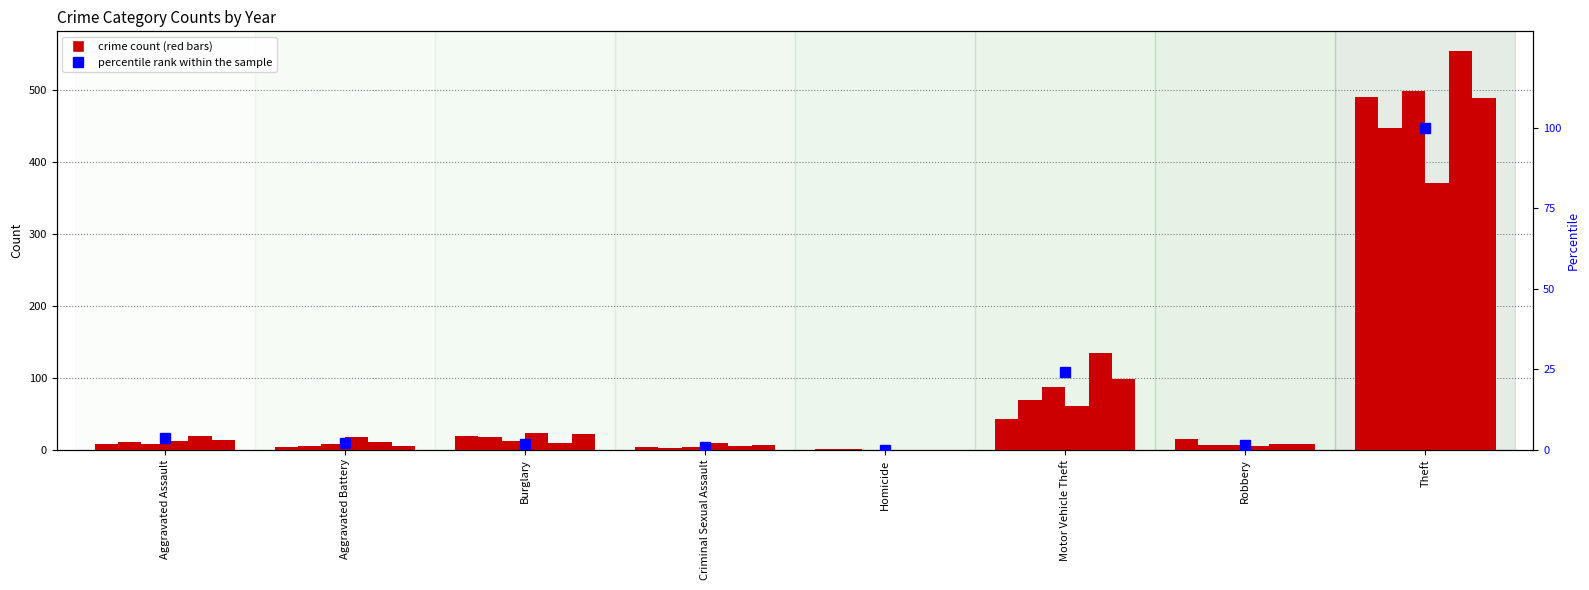

List the labels in order of value, largest first.

Theft, Motor Vehicle Theft, Aggravated Assault, Aggravated Battery, Burglary, Robbery, Criminal Sexual Assault, Homicide